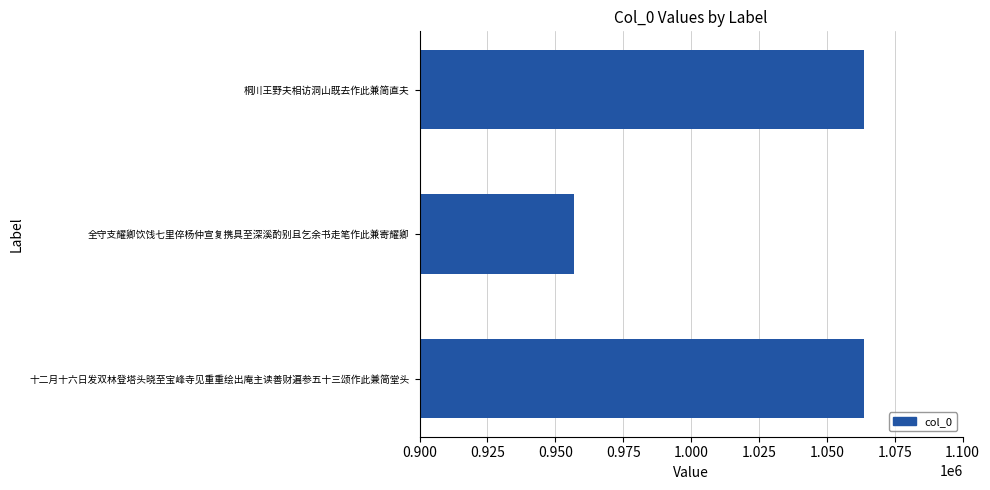

True or false: the data shows 1534565 at 十二月十六日发双林登塔头晓至宝峰寺见重重绘出庵主读善财遍参五十三颂作此兼简堂头.

False